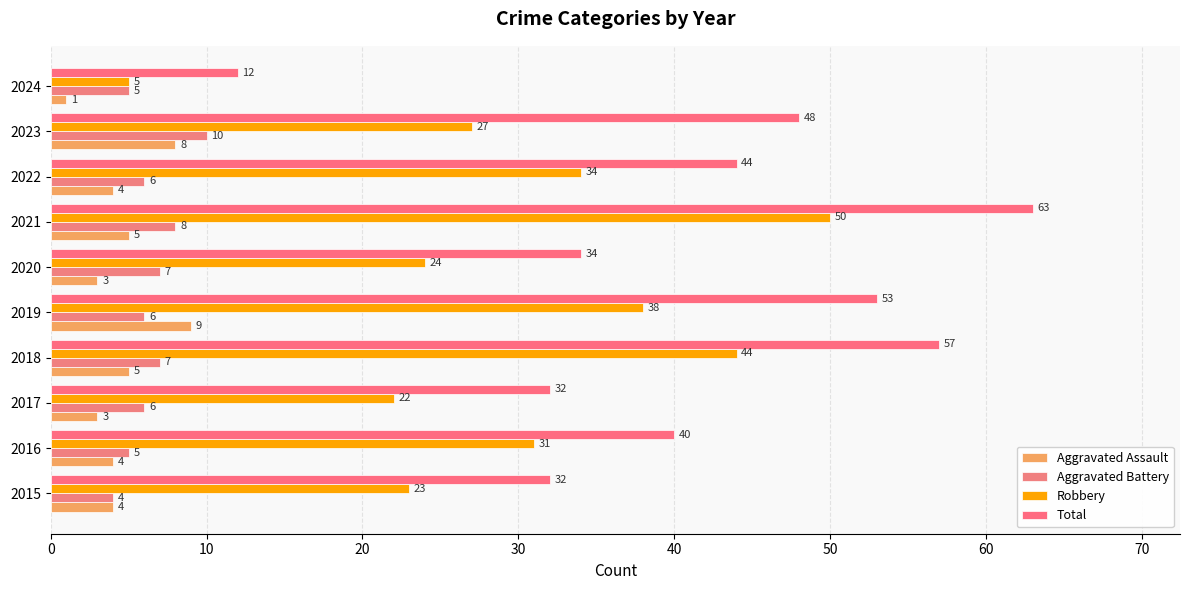

How many data points does each series have?

10